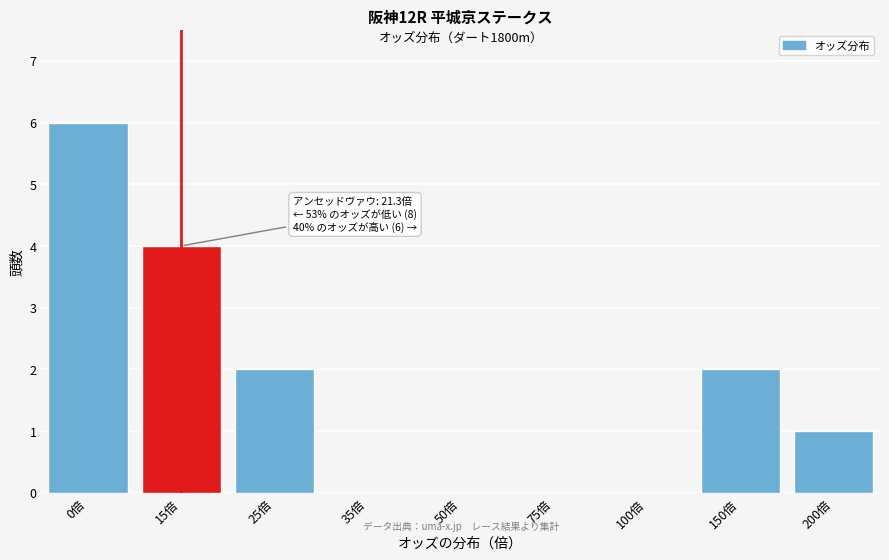

Reading left to right, what are all the values shown in this chart?

0倍=6	15倍=4	25倍=2	35倍=0	50倍=0	75倍=0	100倍=0	150倍=2	200倍=1